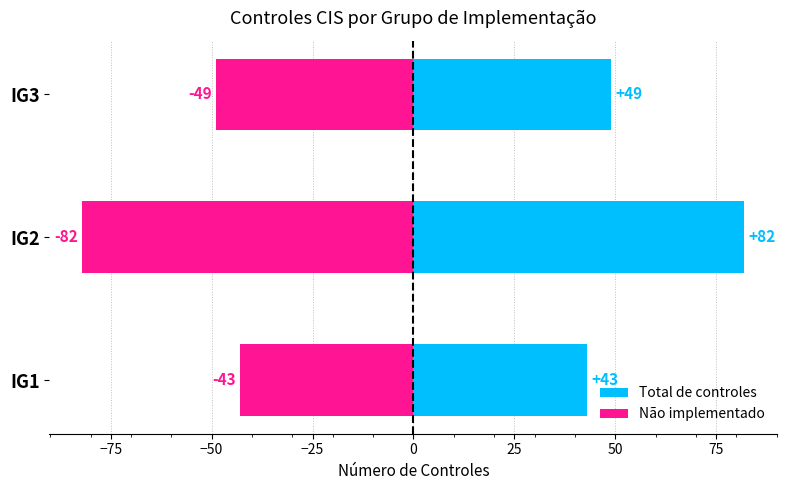

Rank the series by their average value, from lowest to highest.

Não implementado, Total de controles